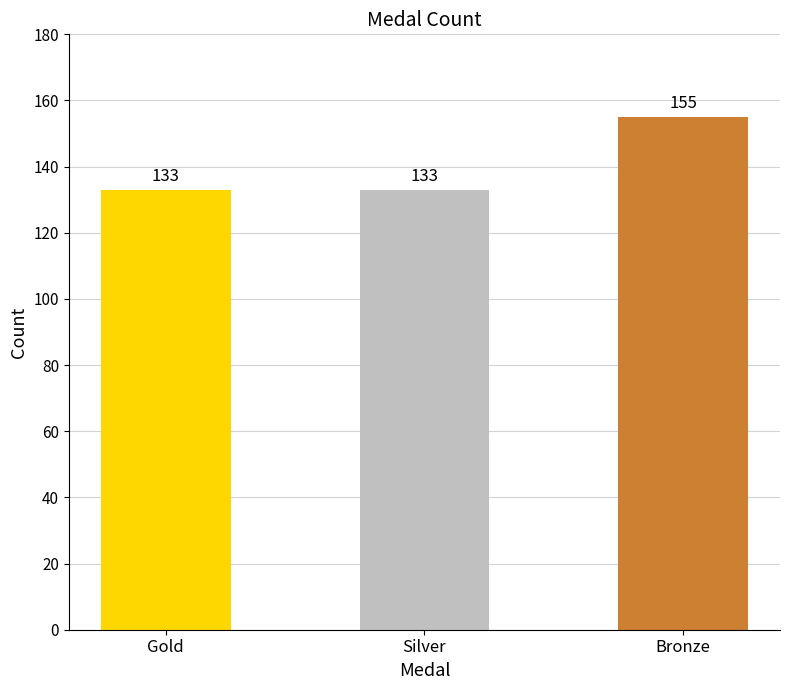

Reading right to left, what are all the values shown in this chart?

Bronze=155	Silver=133	Gold=133